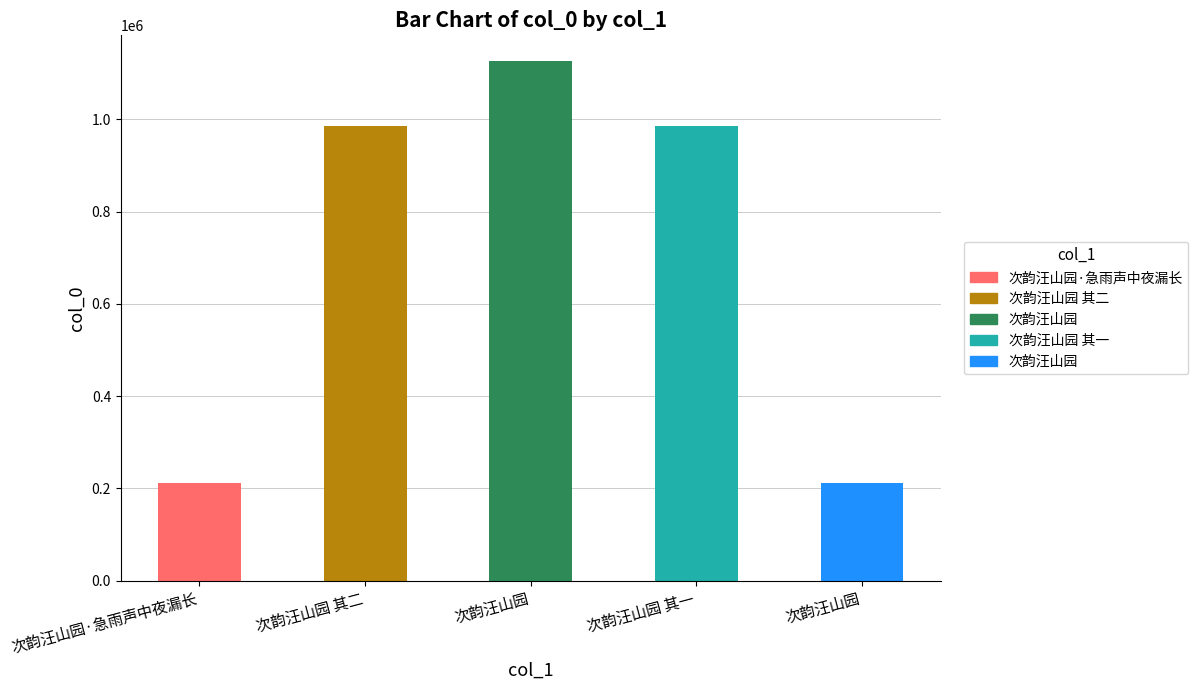

What is the greatest value displayed?

1126008